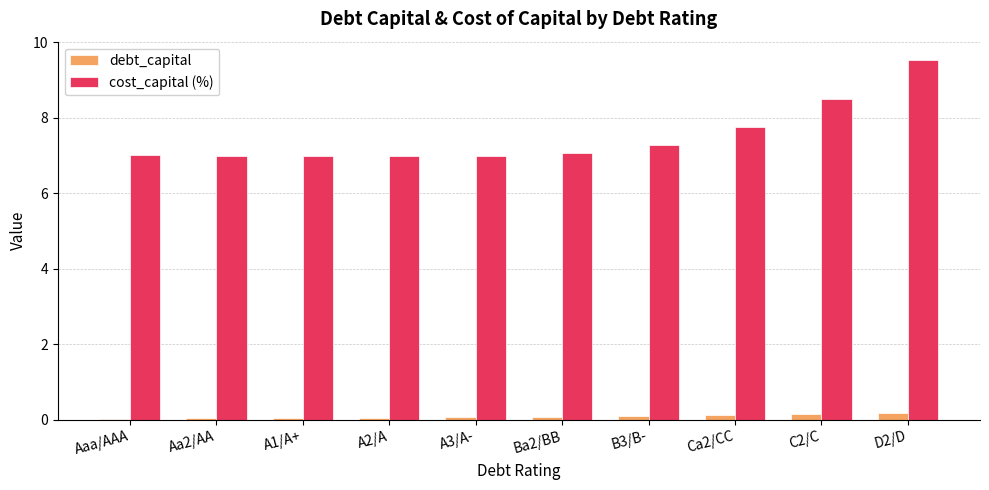

What is the sum of all cost_capital (%) values?

75.2